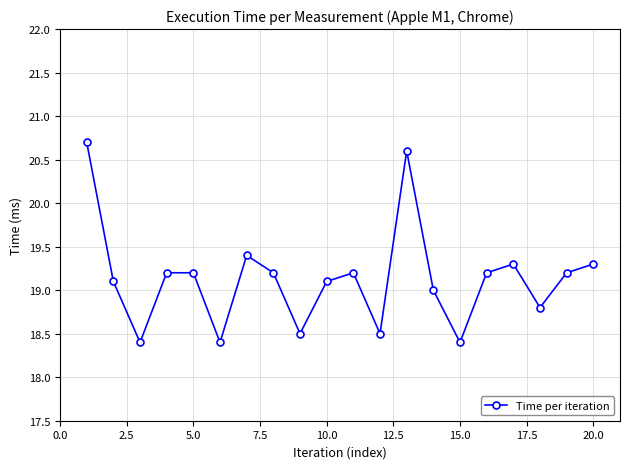

Count the number of data series in this chart.

1